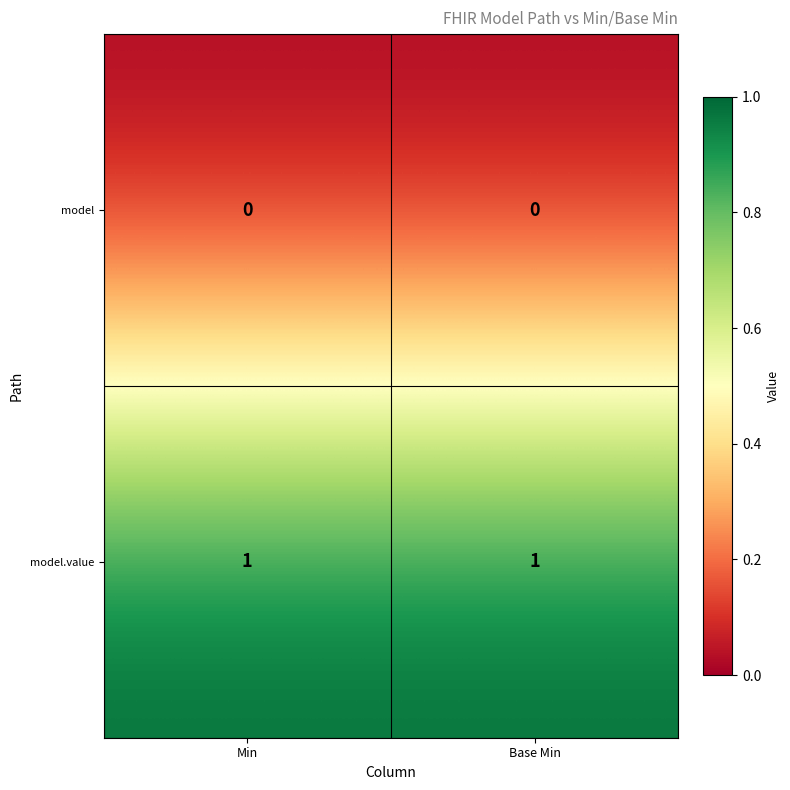

What is the spread (max minus min) of values at Base Min?

1